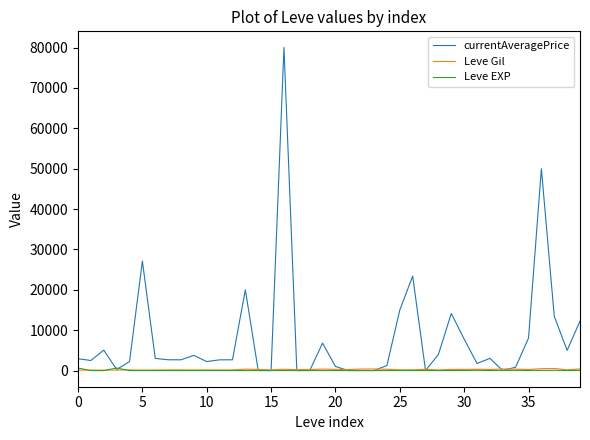

Which series has the largest total across all categories?

currentAveragePrice